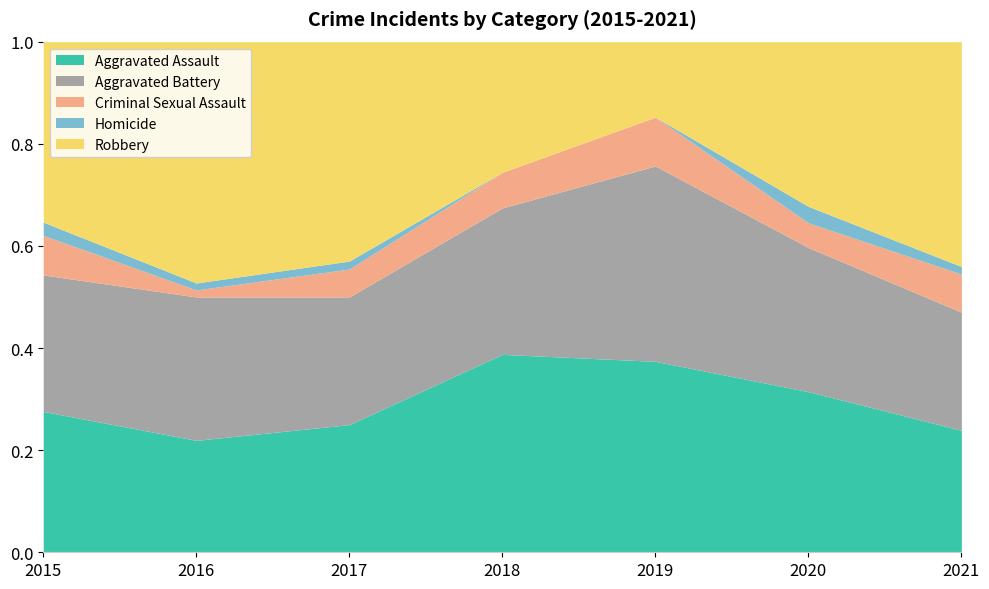

The value of Aggravated Assault at 2017 is 0.1. True or false?

False